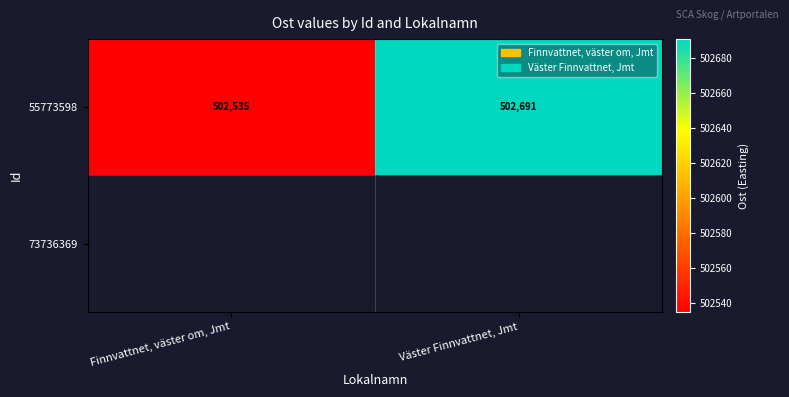

At which label is 55773598 closest to 502613?

Finnvattnet, väster om, Jmt